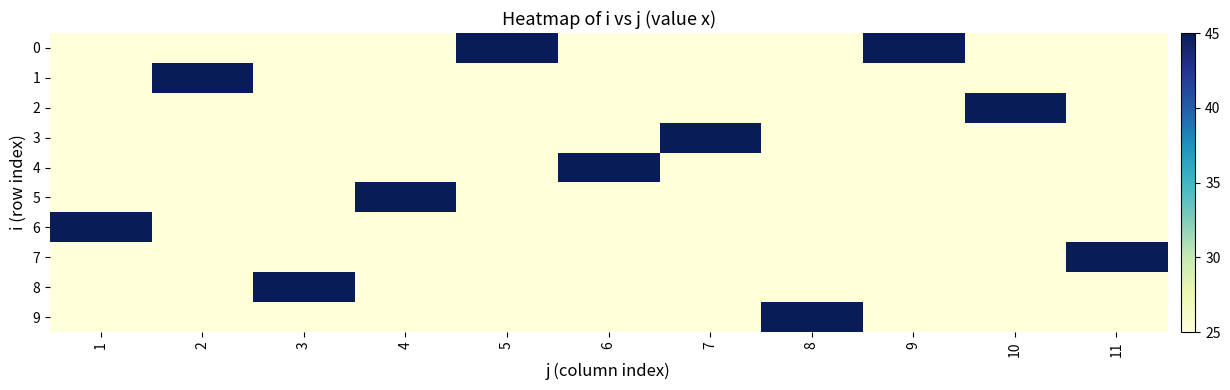

Which has a higher value, 1 or 5?

5